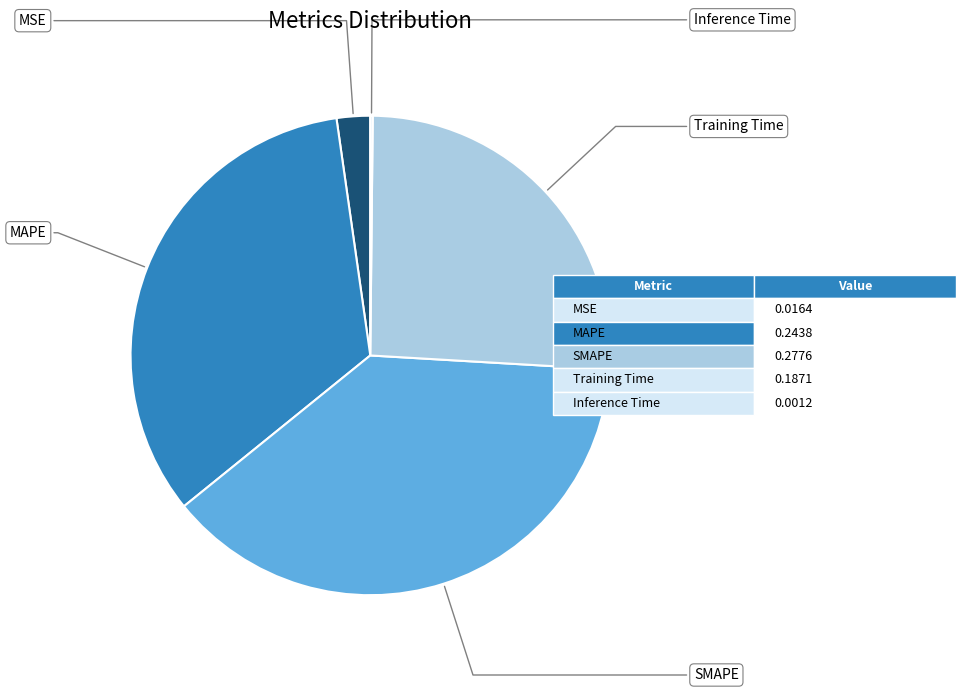

Is there a majority slice in this chart?

No